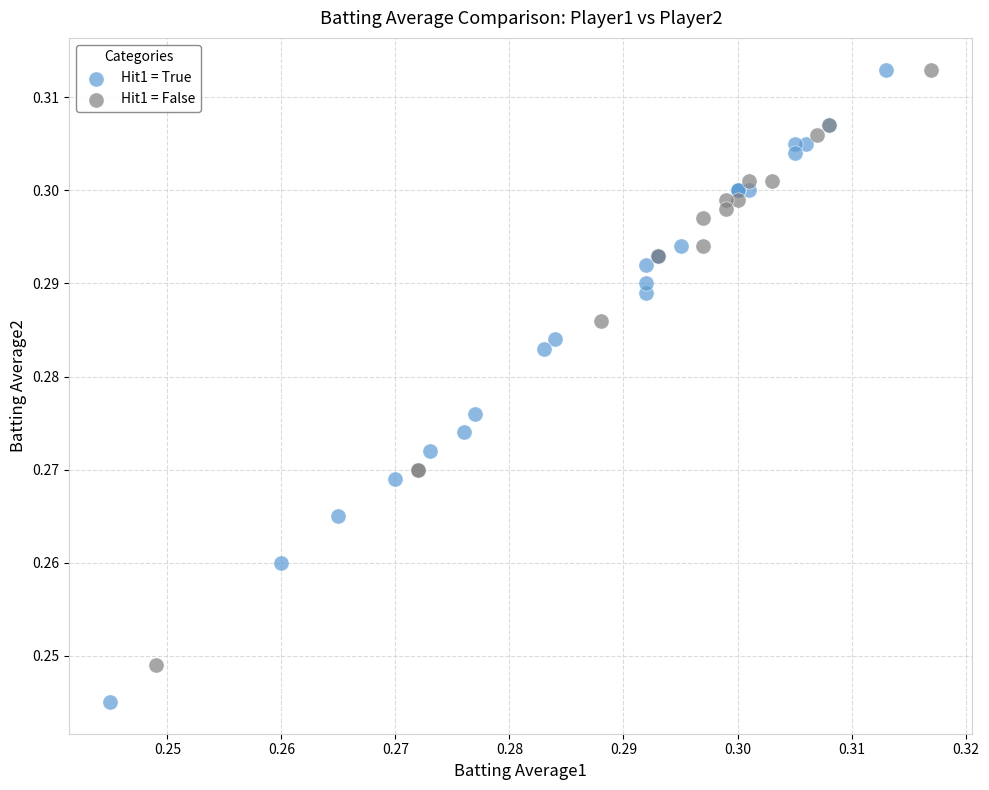

Which series contains the lowest Y value?

Hit1 = True